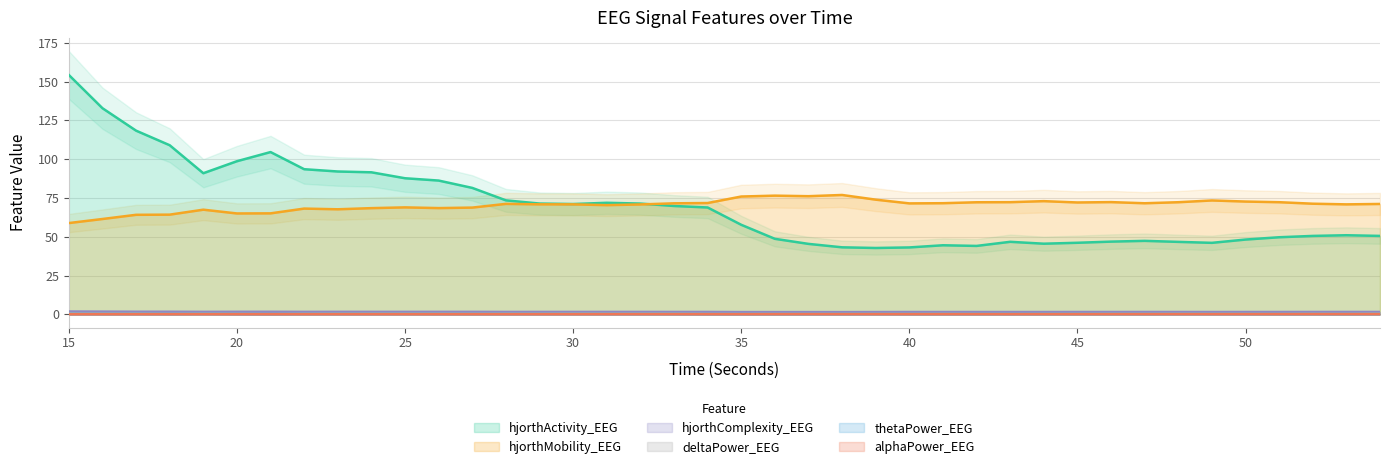

True or false: hjorthActivity_EEG has a value of 68.9 at 34.

True